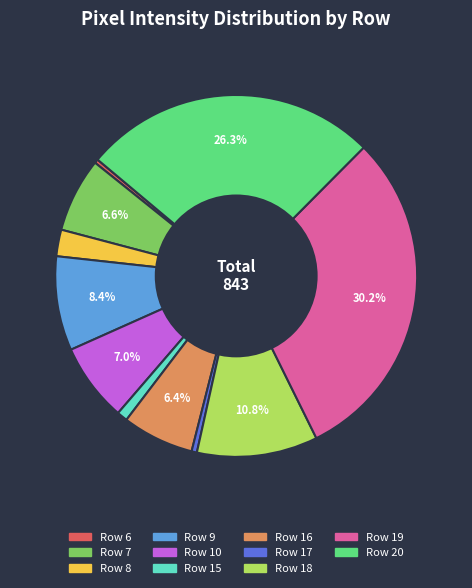

What is the largest slice in the pie chart?

Row 19